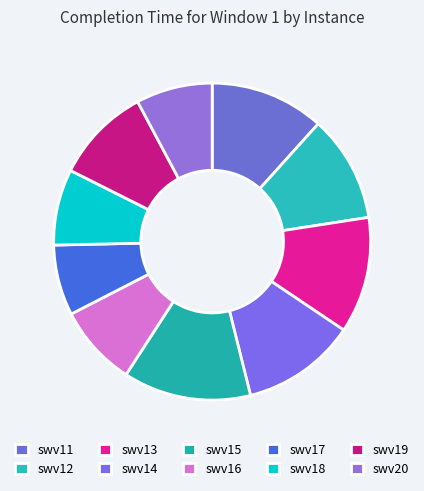

Count the number of slices in the pie.

10